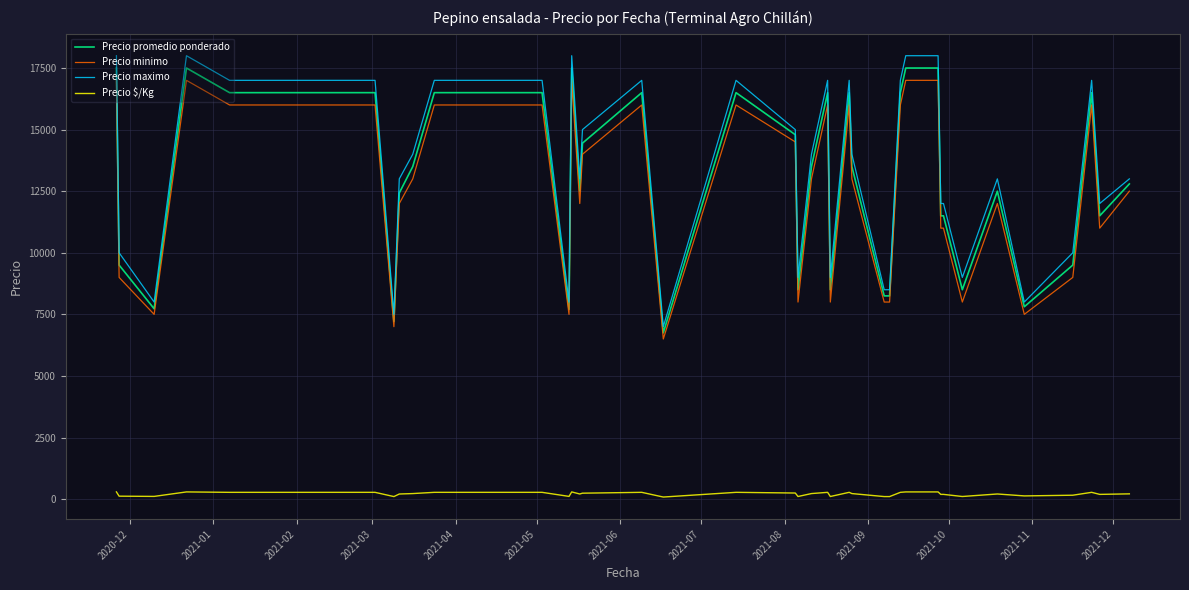

What is the greatest value displayed?

18000